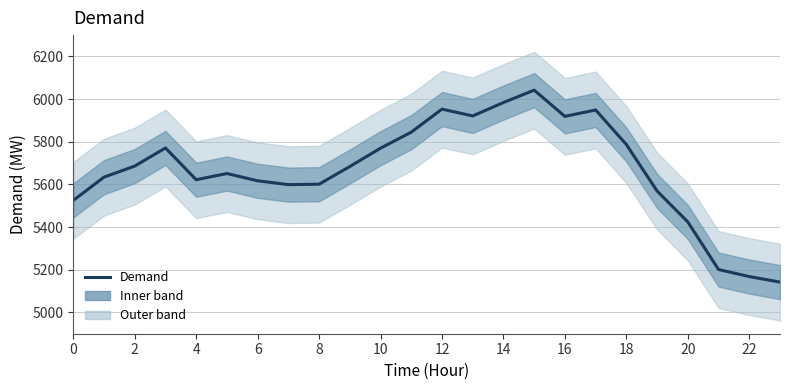

How many values are below 5684?

12